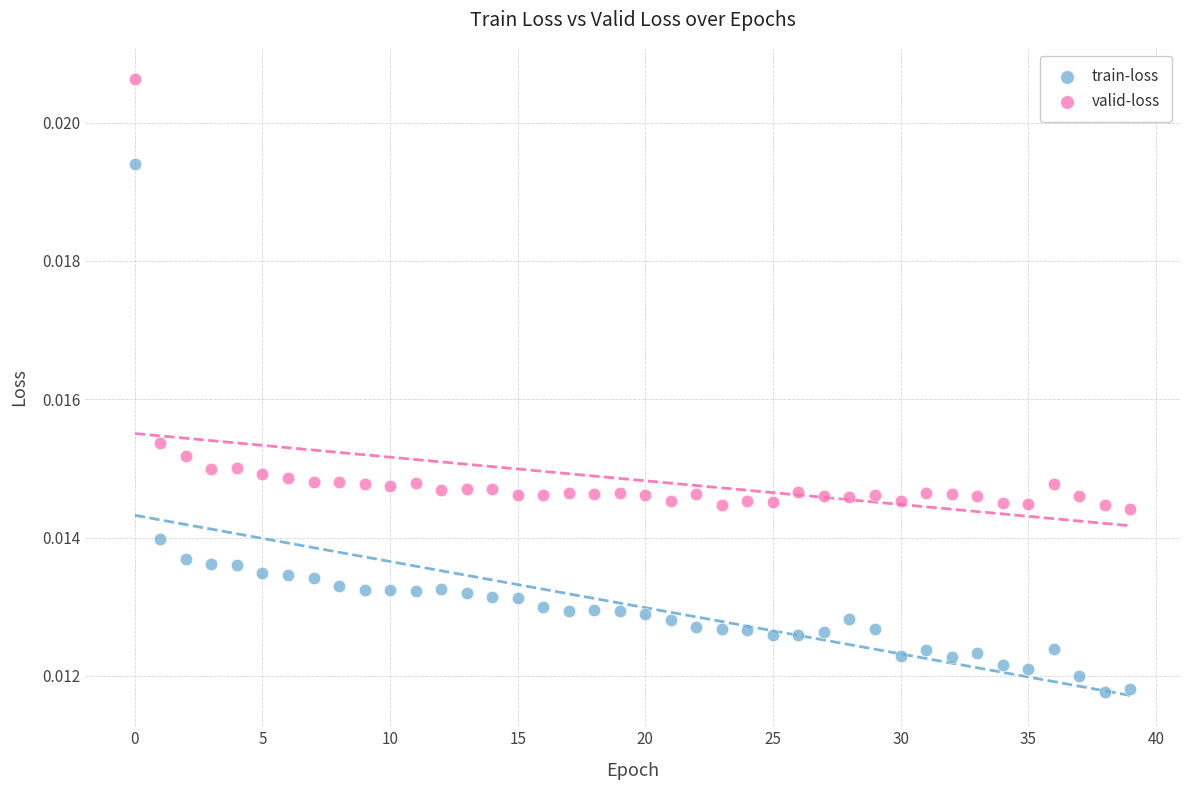

Which series has the largest Y range (max minus min)?

train-loss